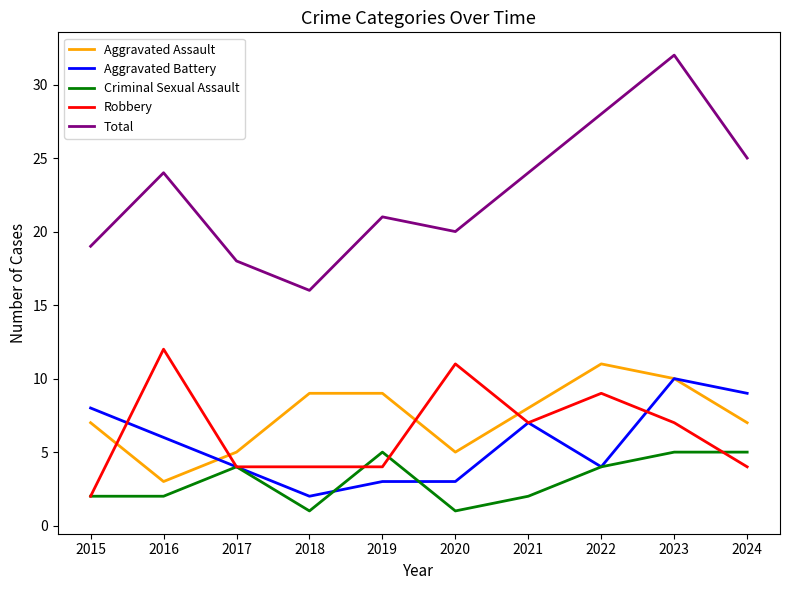

True or false: Aggravated Battery has a value of 16 at 2024.

False